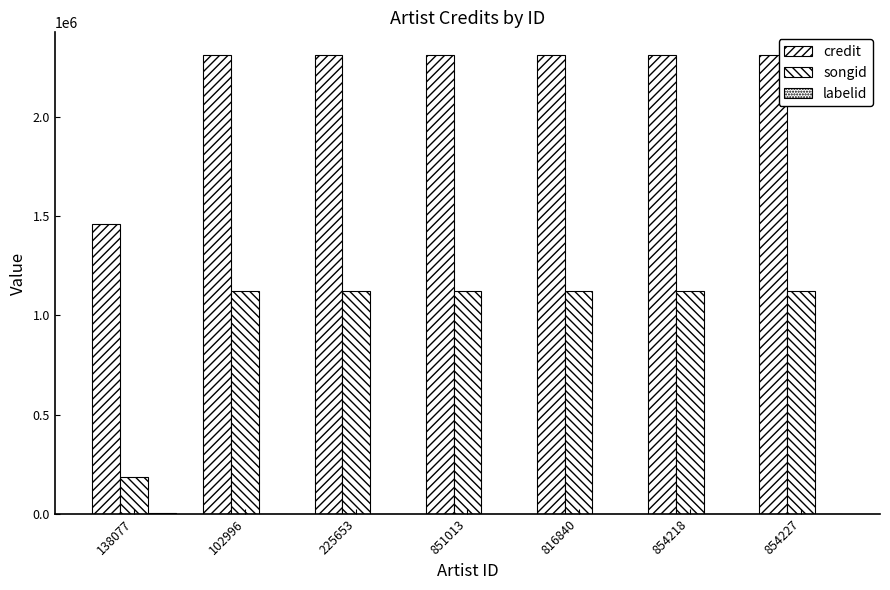

The value of credit at 851013 is 3821236. True or false?

False